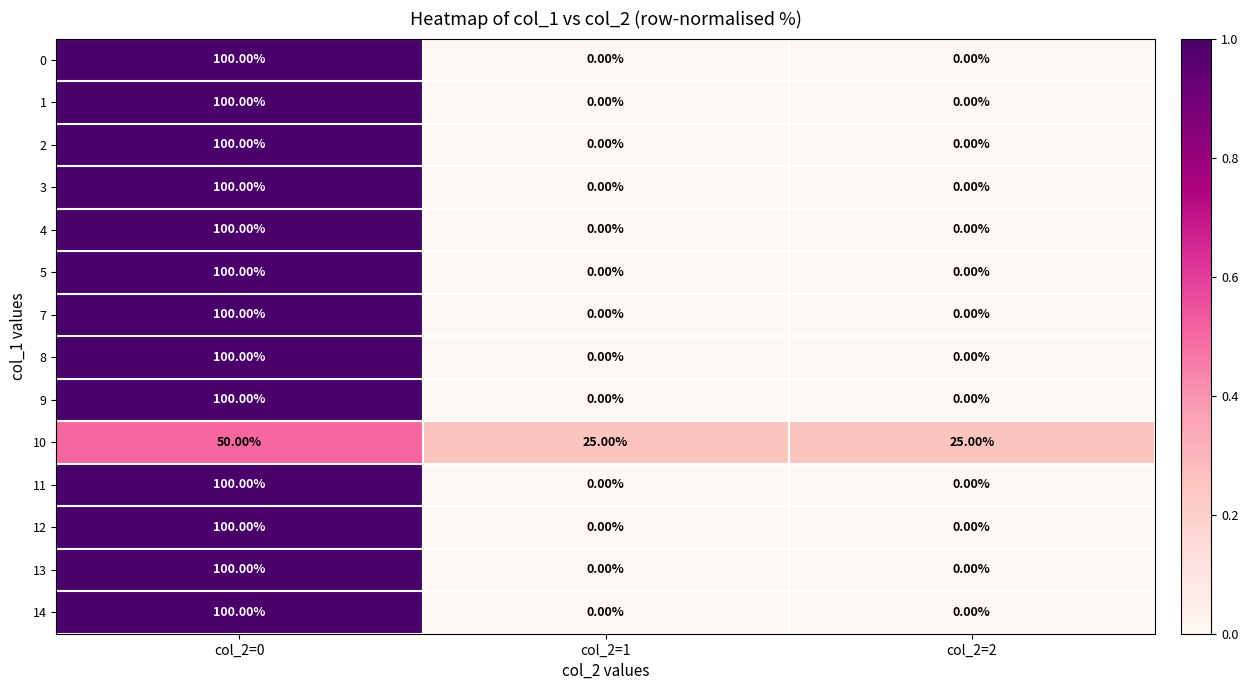

What is the spread (max minus min) of values at col_2=2?

25